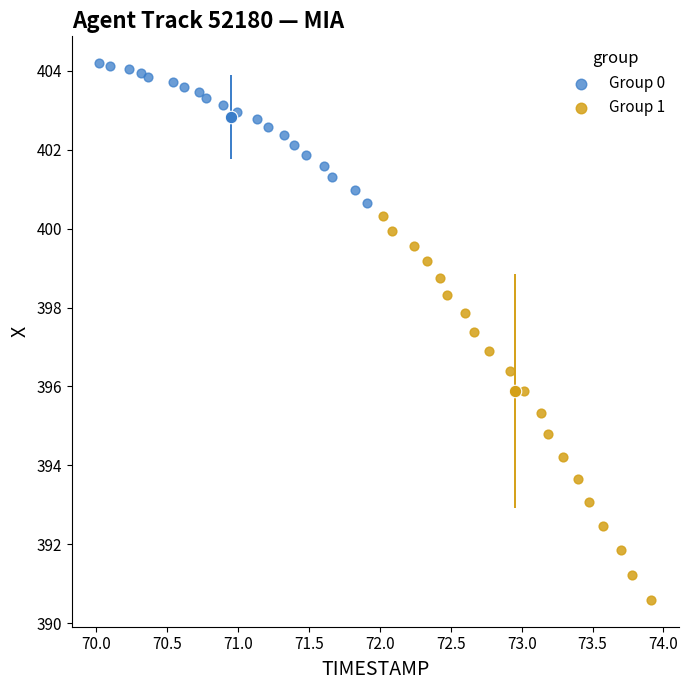

Which series has the widest spread of Y values?

Group 1